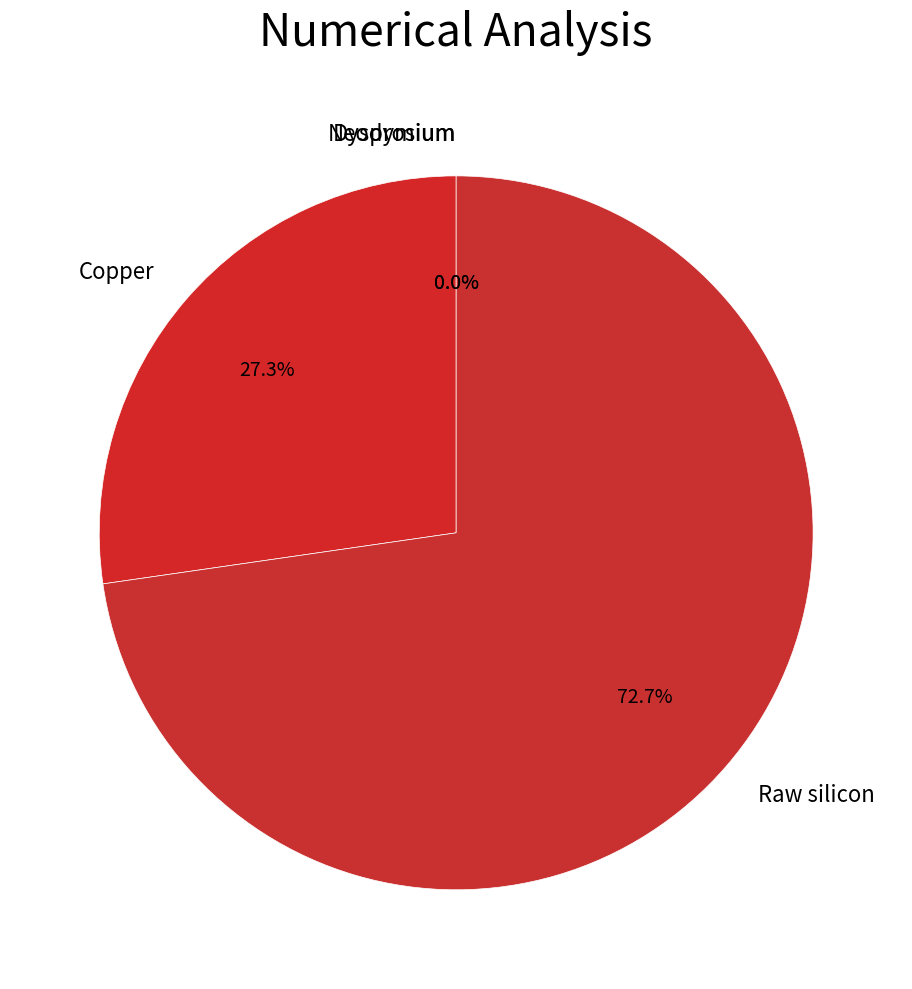

The Dysprosium slice represents 14% of the pie. True or false?

False